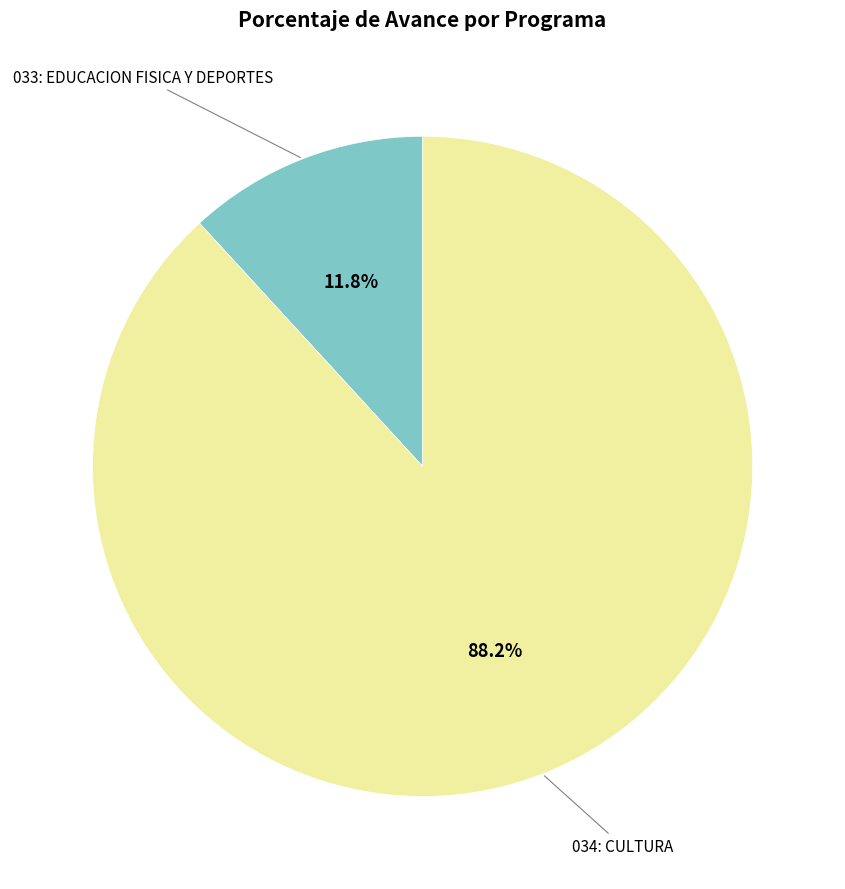

Is there a majority slice in this chart?

Yes